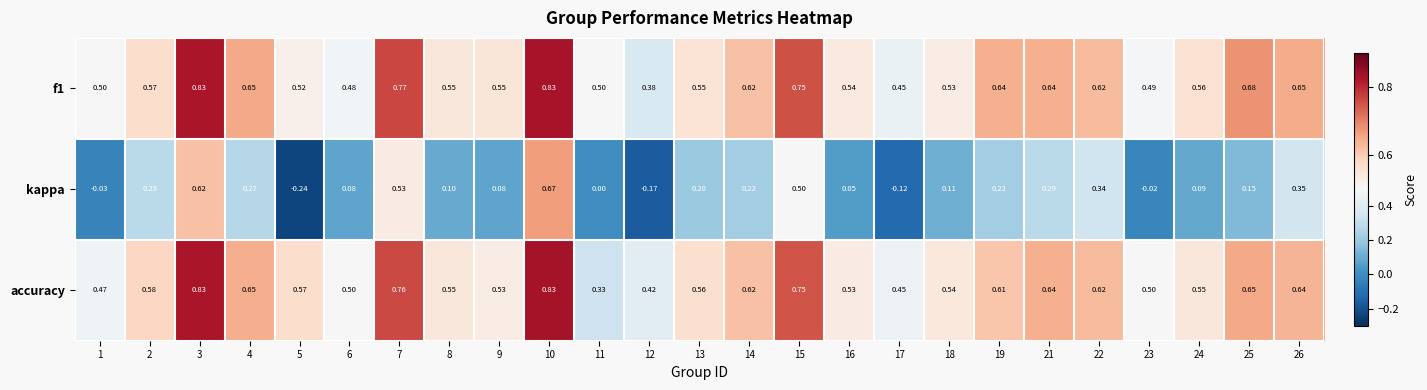

Is the value of f1 at 4 greater than the value of accuracy at 16?

Yes